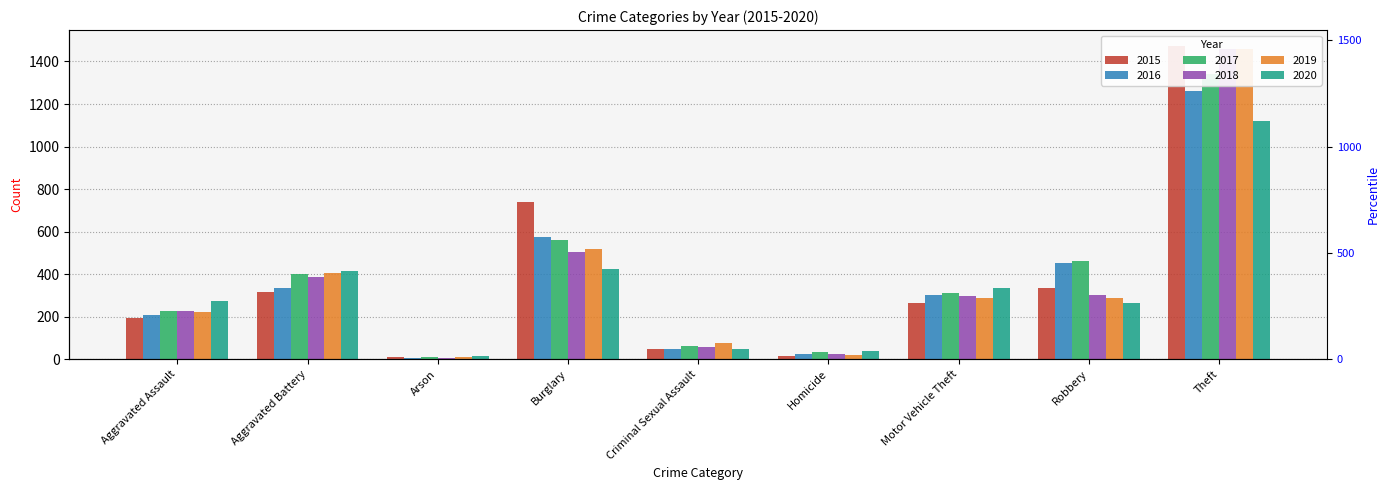

Reading right to left, transcribe all the data shown in this chart.

2015: Theft=1474	Robbery=337	Motor Vehicle Theft=263	Homicide=15	Criminal Sexual Assault=46	Burglary=738	Arson=9	Aggravated Battery=316	Aggravated Assault=194
2016: Theft=1259	Robbery=454	Motor Vehicle Theft=304	Homicide=26	Criminal Sexual Assault=50	Burglary=576	Arson=7	Aggravated Battery=336	Aggravated Assault=206
2017: Theft=1339	Robbery=460	Motor Vehicle Theft=312	Homicide=33	Criminal Sexual Assault=62	Burglary=562	Arson=10	Aggravated Battery=400	Aggravated Assault=225
2018: Theft=1461	Robbery=301	Motor Vehicle Theft=298	Homicide=25	Criminal Sexual Assault=60	Burglary=506	Arson=7	Aggravated Battery=389	Aggravated Assault=225
2019: Theft=1459	Robbery=287	Motor Vehicle Theft=290	Homicide=22	Criminal Sexual Assault=77	Burglary=517	Arson=12	Aggravated Battery=407	Aggravated Assault=223
2020: Theft=1120	Robbery=263	Motor Vehicle Theft=333	Homicide=41	Criminal Sexual Assault=48	Burglary=425	Arson=17	Aggravated Battery=416	Aggravated Assault=273